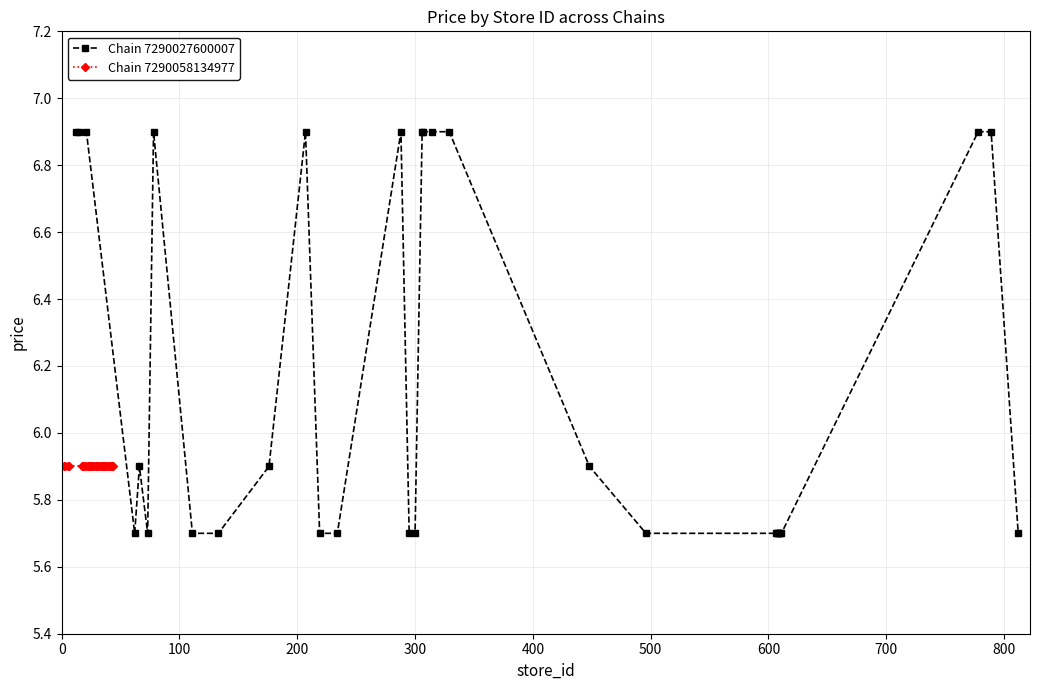

Is this an area chart (filled region under the line)?

No